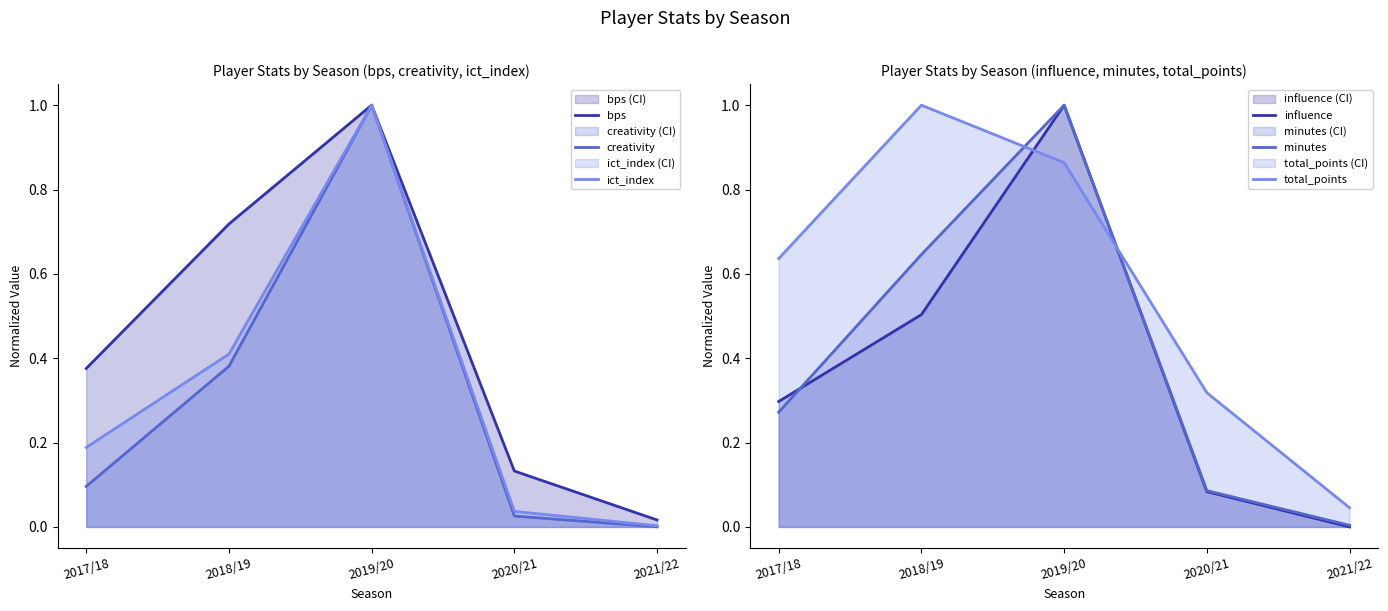

True or false: bps has a value of 0.2 at 2017/18.

False